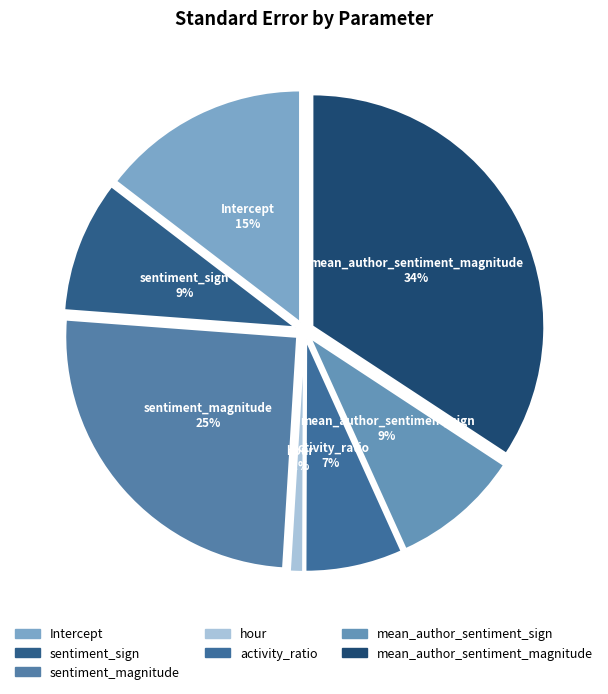

Which category has the biggest portion of the pie?

mean_author_sentiment_magnitude